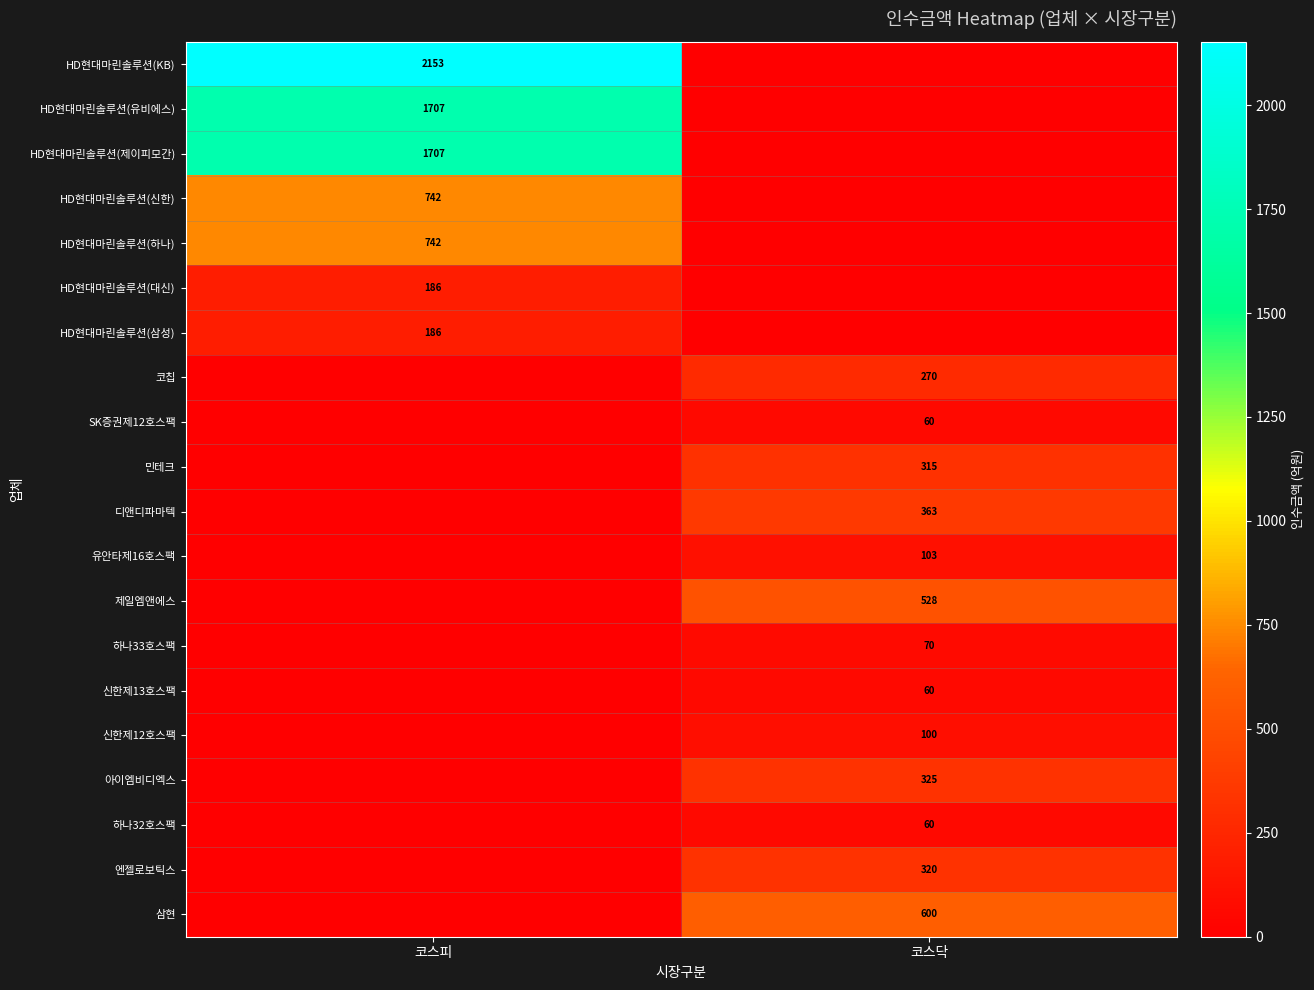

The 신한제12호스팩 series shows 67 at 코스닥. True or false?

False